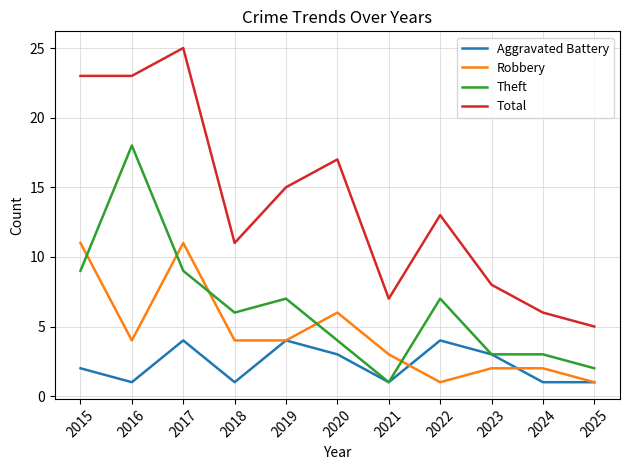

At how many categories does at least one series exceed 1?

11